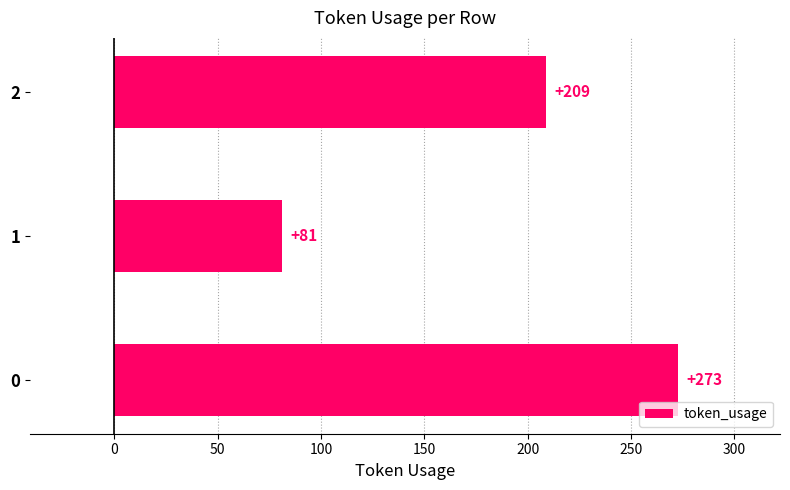

How many distinct data groups are displayed?

1